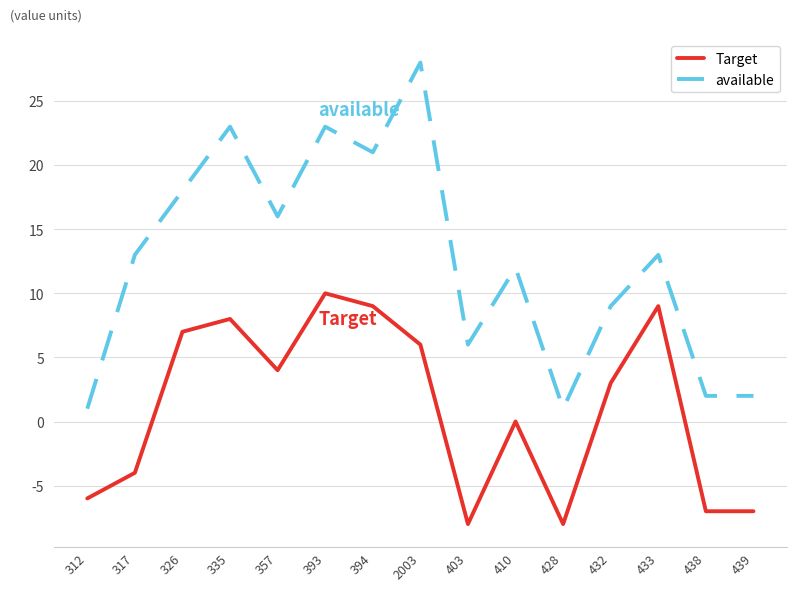

The Target series shows 12 at 433. True or false?

False